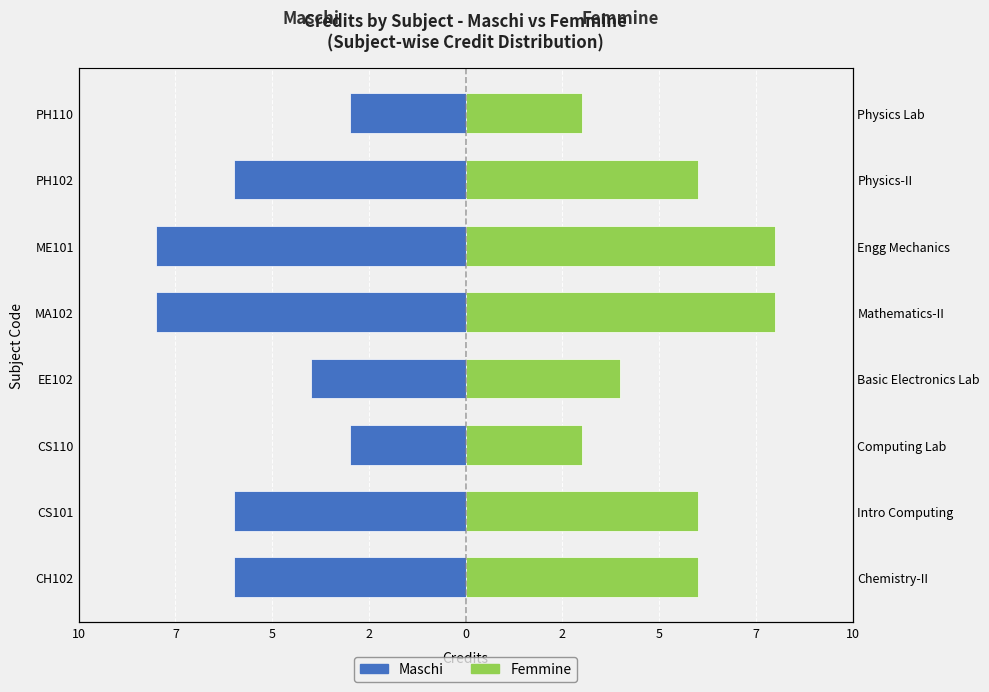

At 10, list the series in order from largest to smallest.

Femmine, Maschi